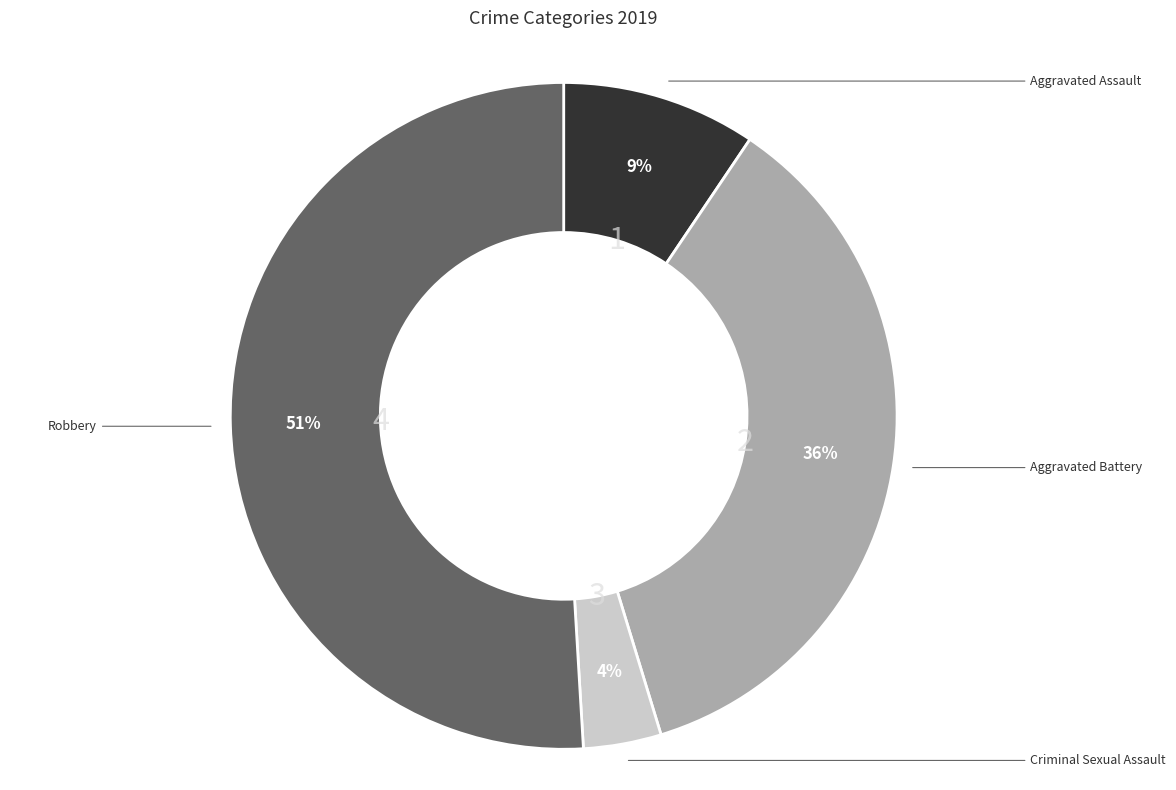

Which slice is the largest?

Robbery